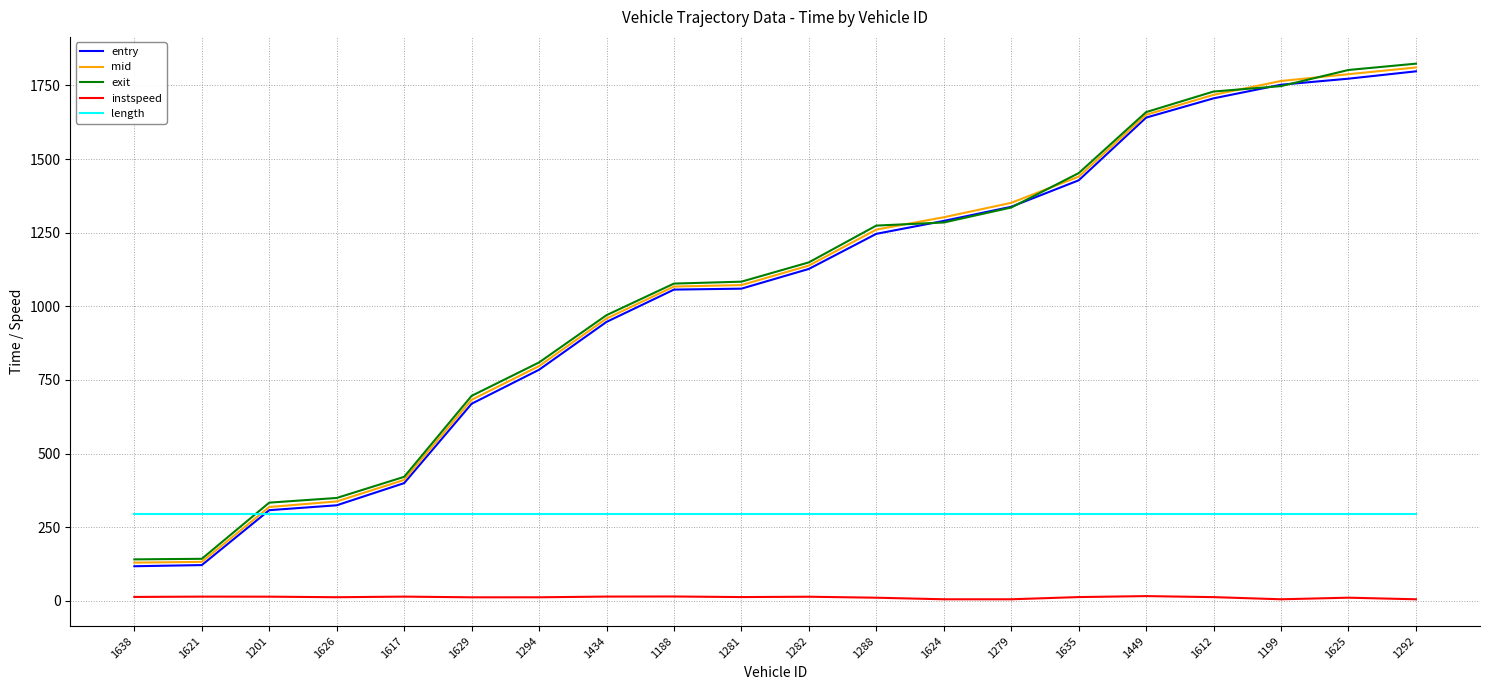

What are all the series names shown in the legend?

entry, mid, exit, instspeed, length